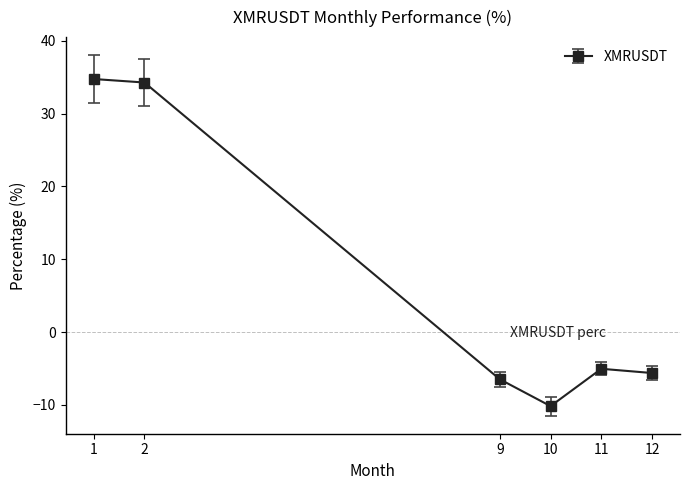

How many lines are shown in the chart?

1